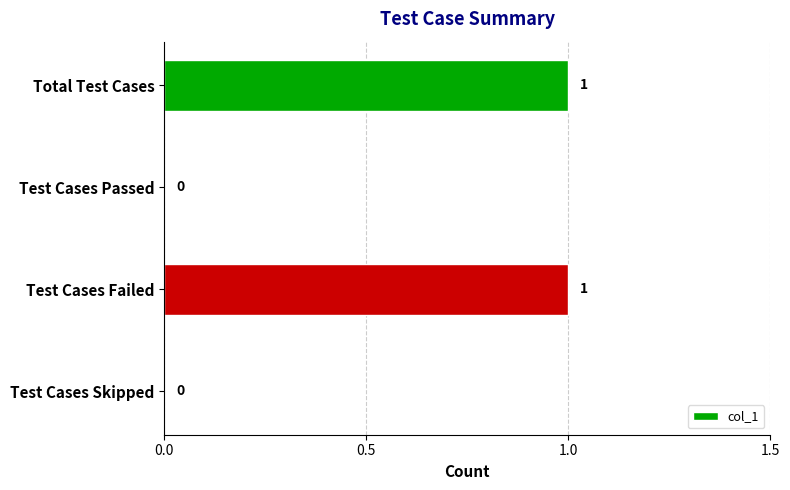

How many data points does each series have?

4